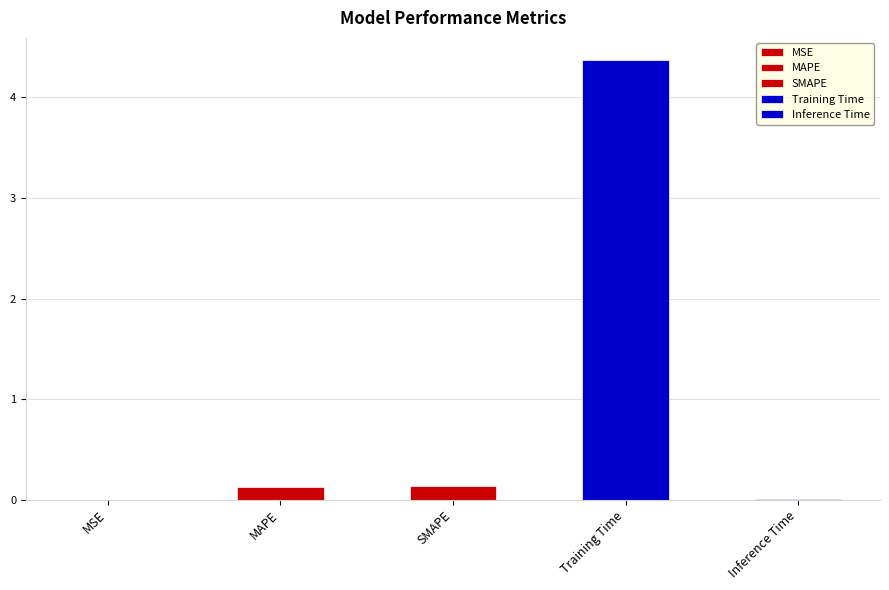

What is the change in value from SMAPE to Training Time?

+4.2